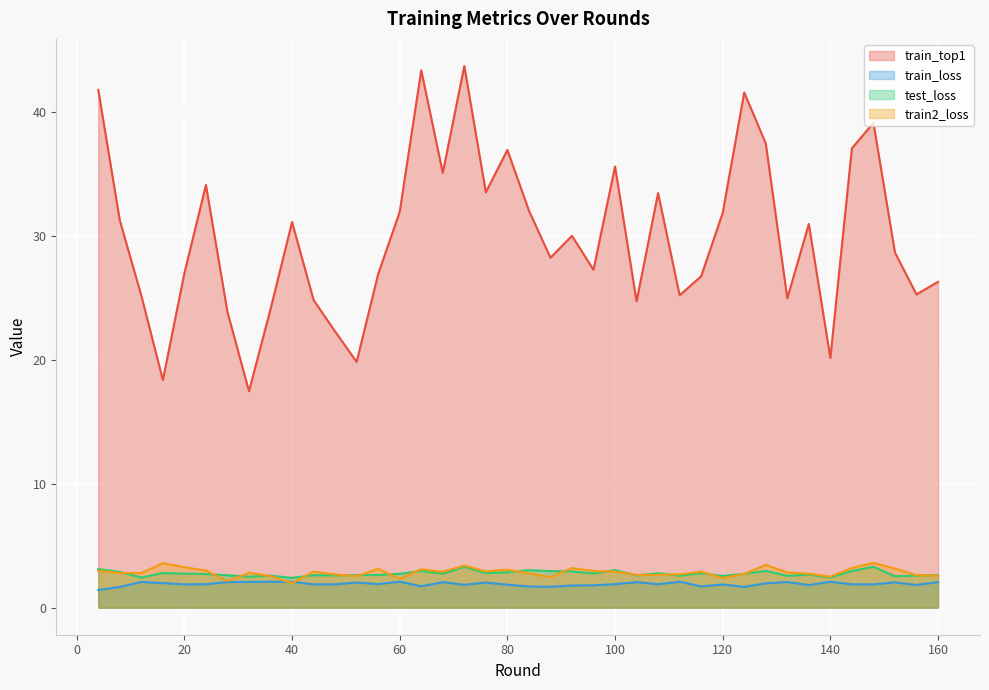

In train_loss, how many points are lower than both neighbors (excluding endpoints)?

12